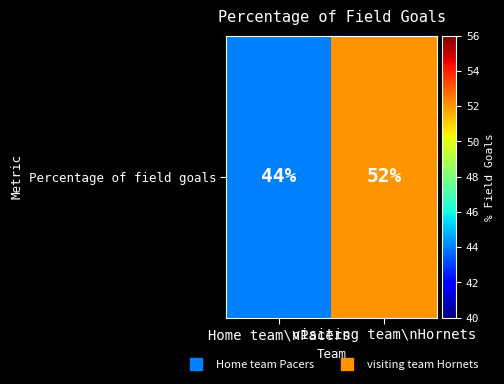

Is it true that the value at visiting team\nHornets is 52?

True